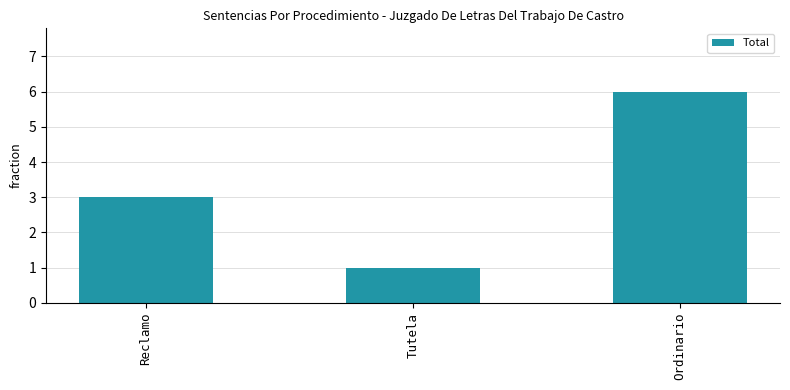

What is the smallest value displayed?

1